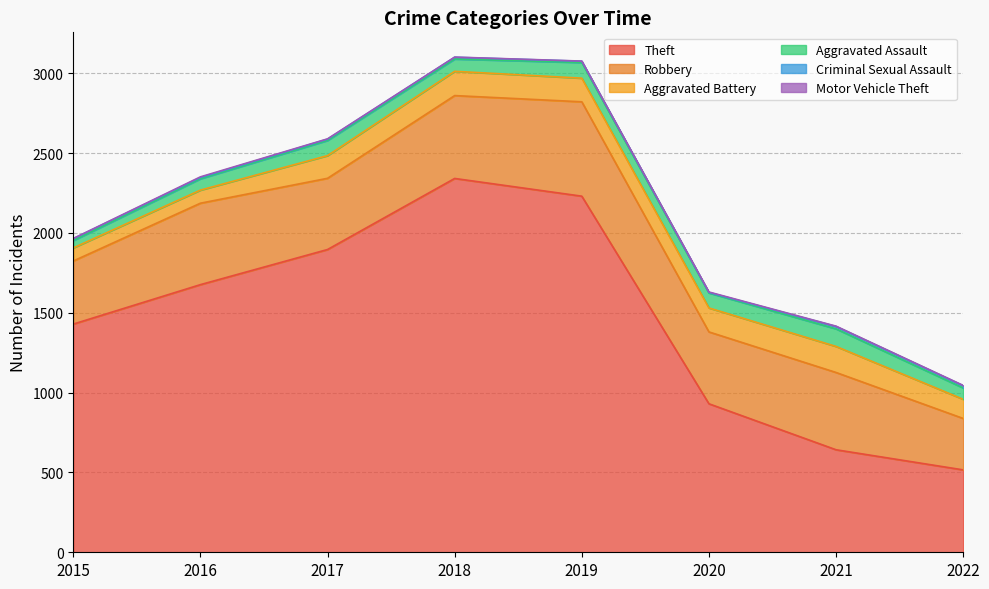

Which series has the largest range (max minus min)?

Theft